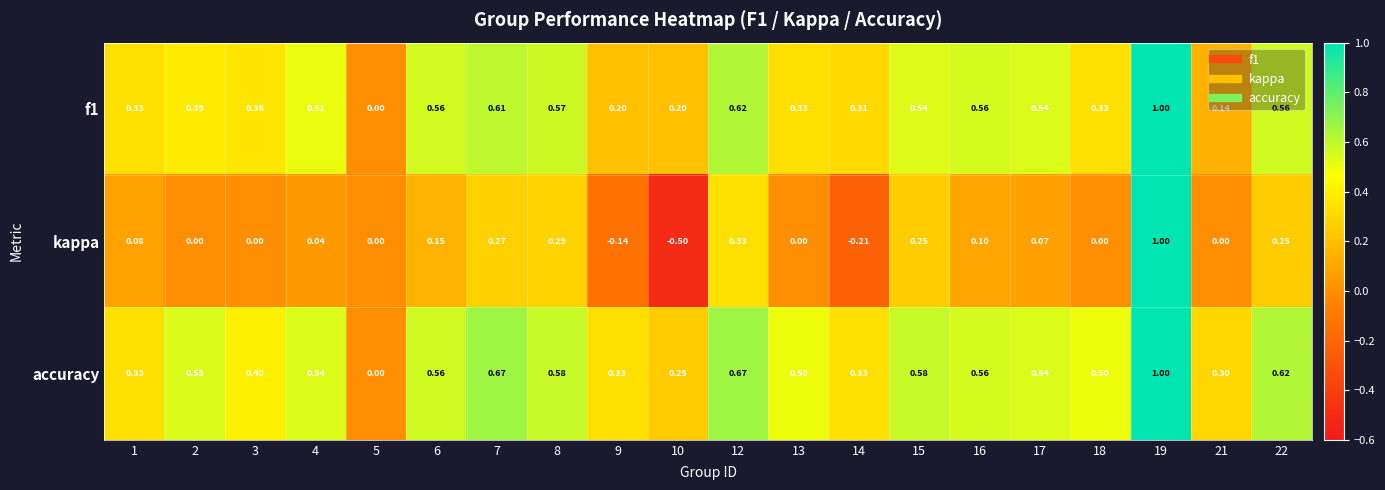

Which series has the largest range (max minus min)?

kappa